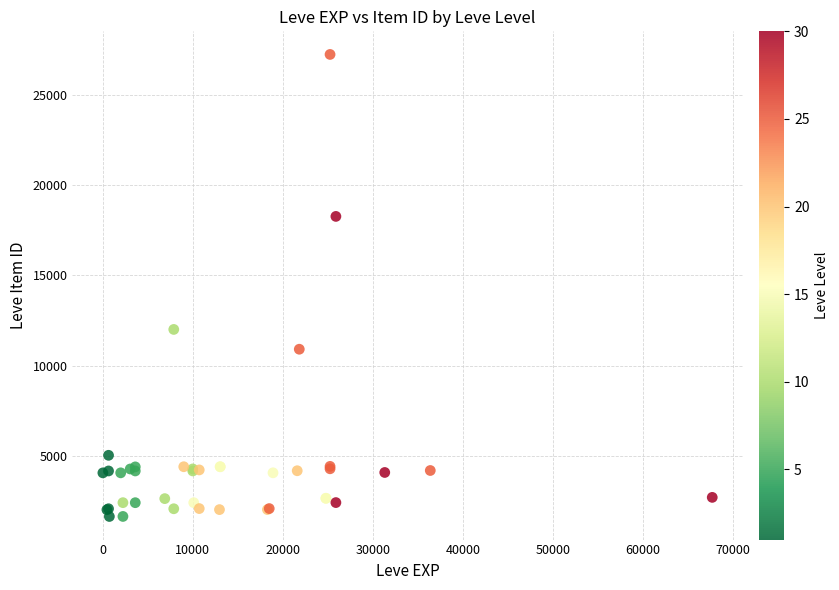

What Y value in the scatter plot is closest to 14448?

12018